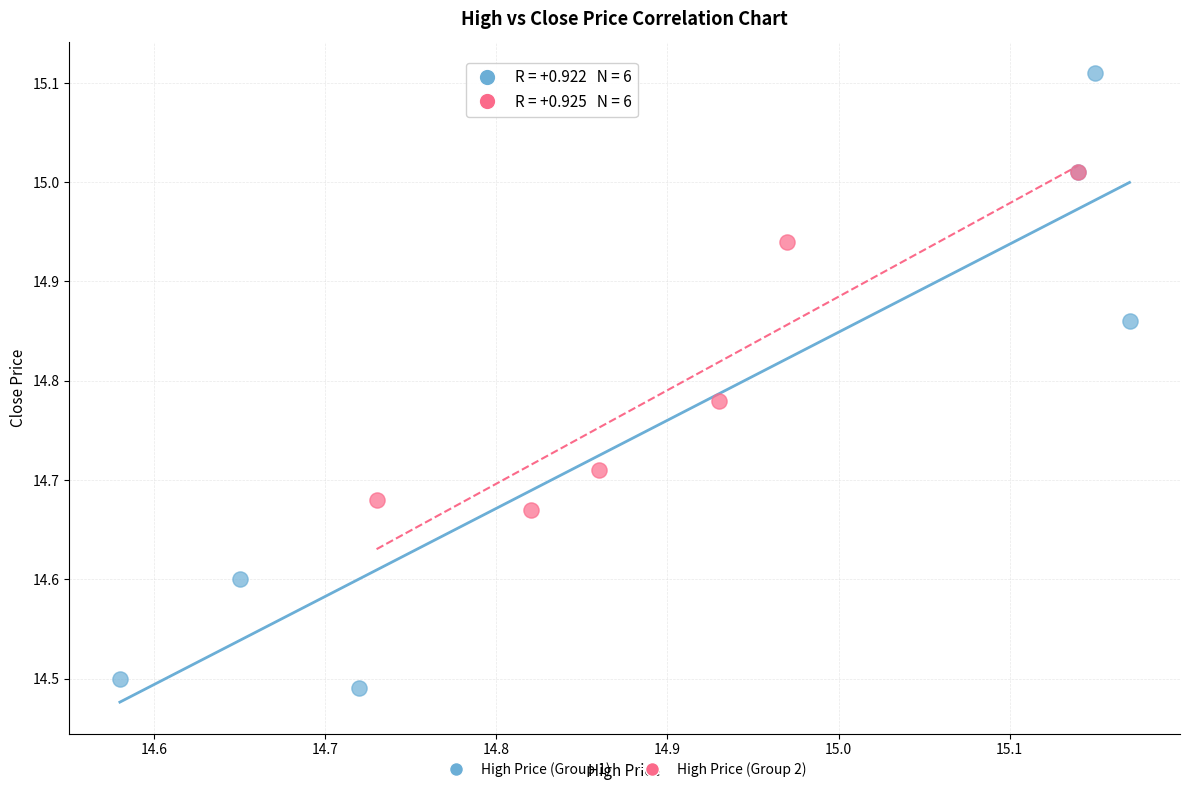

Which series reaches the maximum Y coordinate?

High Price (Group 1)